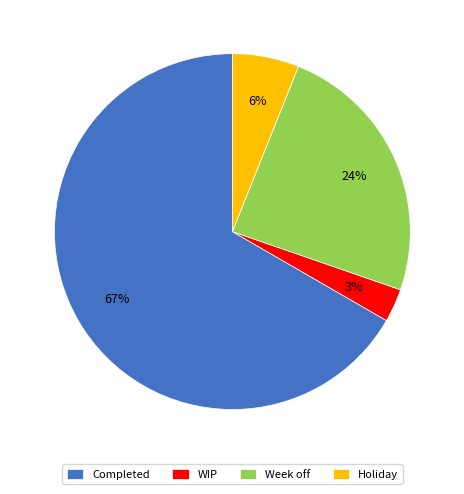

How many slices are in this pie chart?

4